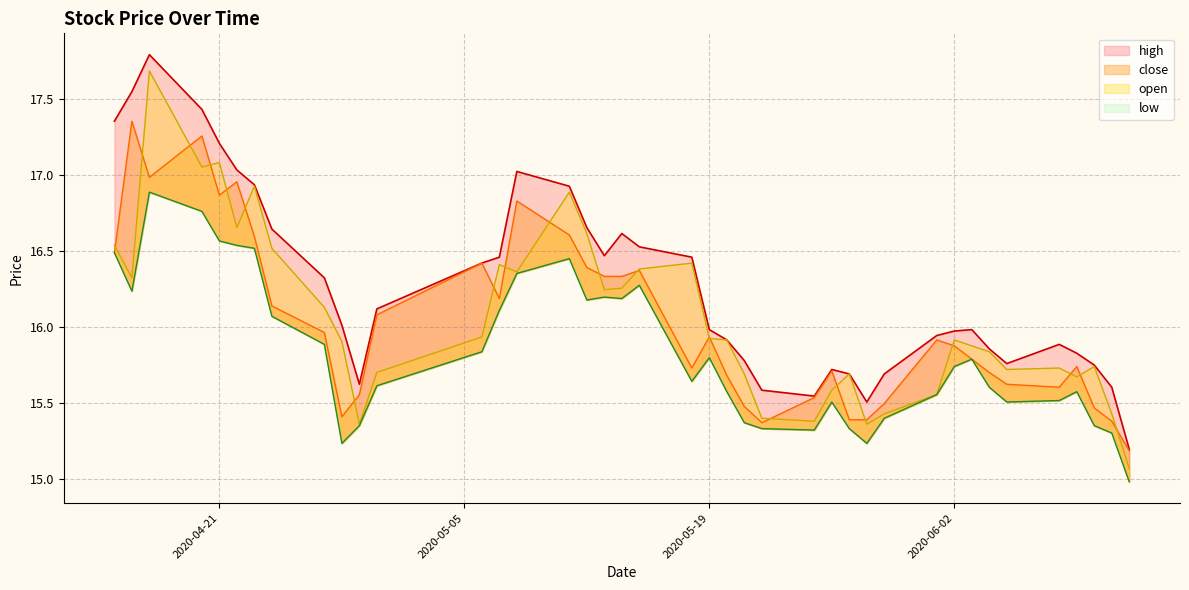

What is the greatest value displayed?

17.8